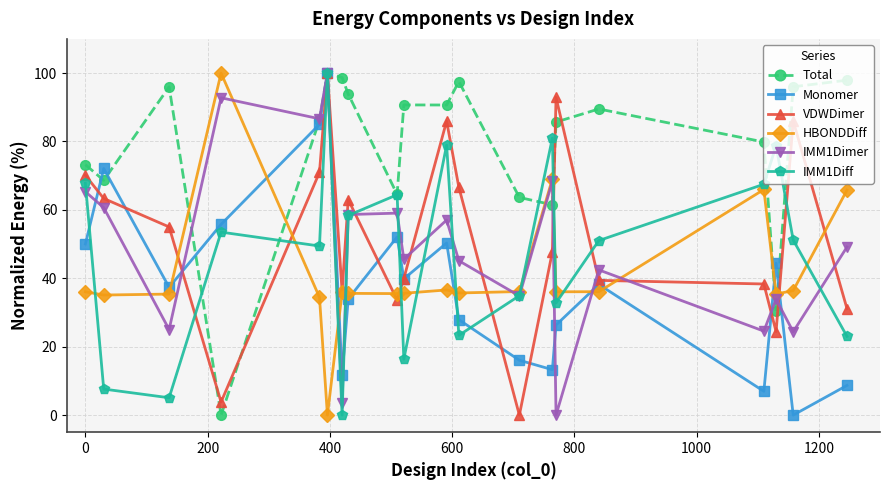

How many values in the VDWDimer series exceed 55?

10